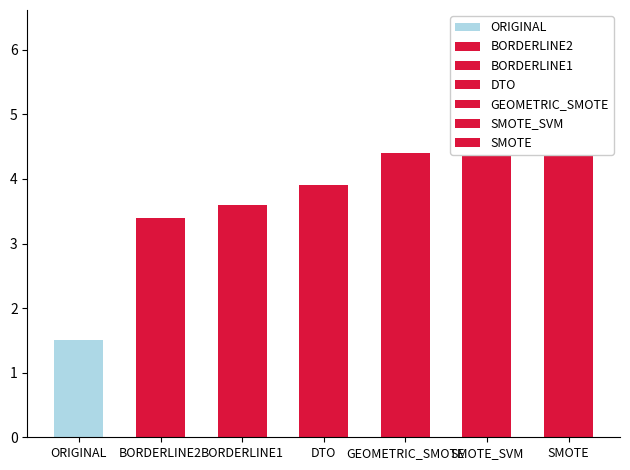

Does the chart contain stacked bars?

No